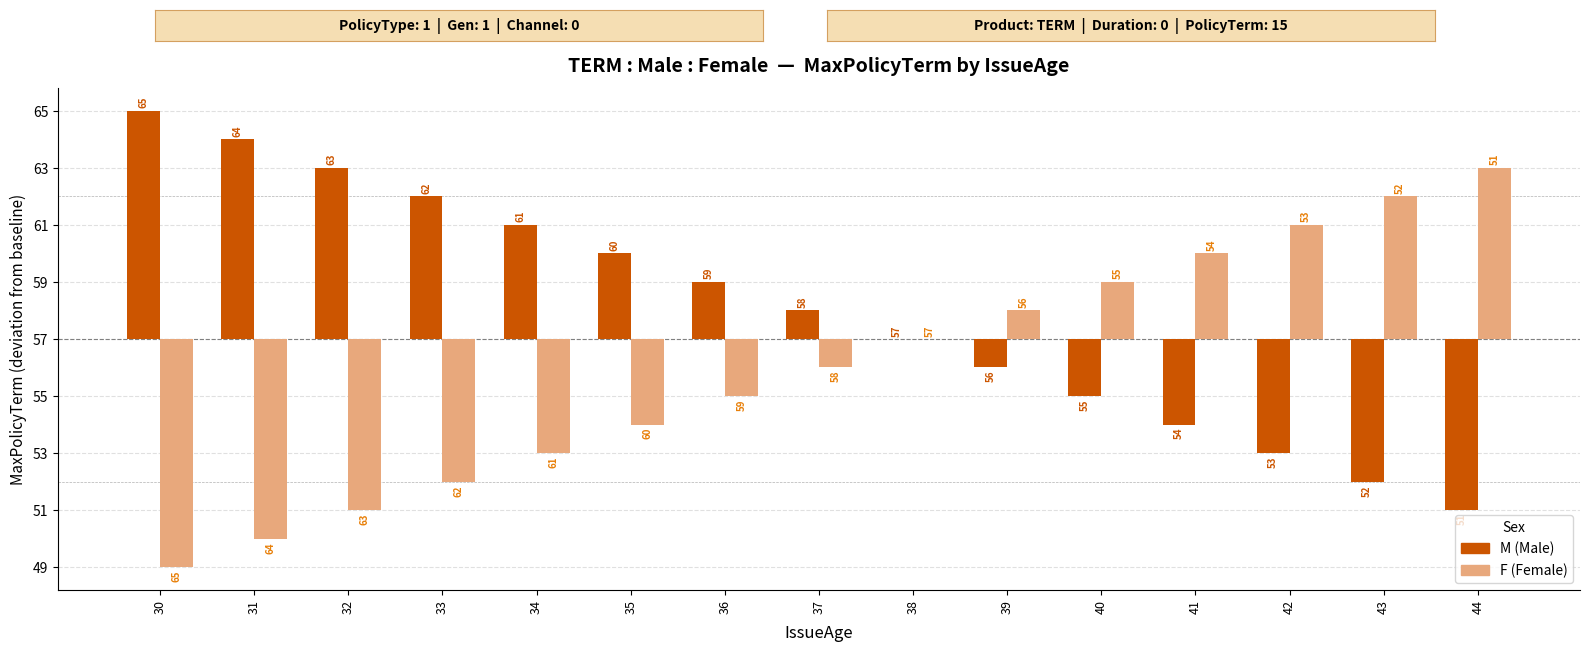

Reading left to right, what are all the values shown in this chart?

M (Male): 30=8	31=7	32=6	33=5	34=4	35=3	36=2	37=1	38=0	39=-1	40=-2	41=-3	42=-4	43=-5	44=-6
F (Female): 30=-8	31=-7	32=-6	33=-5	34=-4	35=-3	36=-2	37=-1	38=0	39=1	40=2	41=3	42=4	43=5	44=6